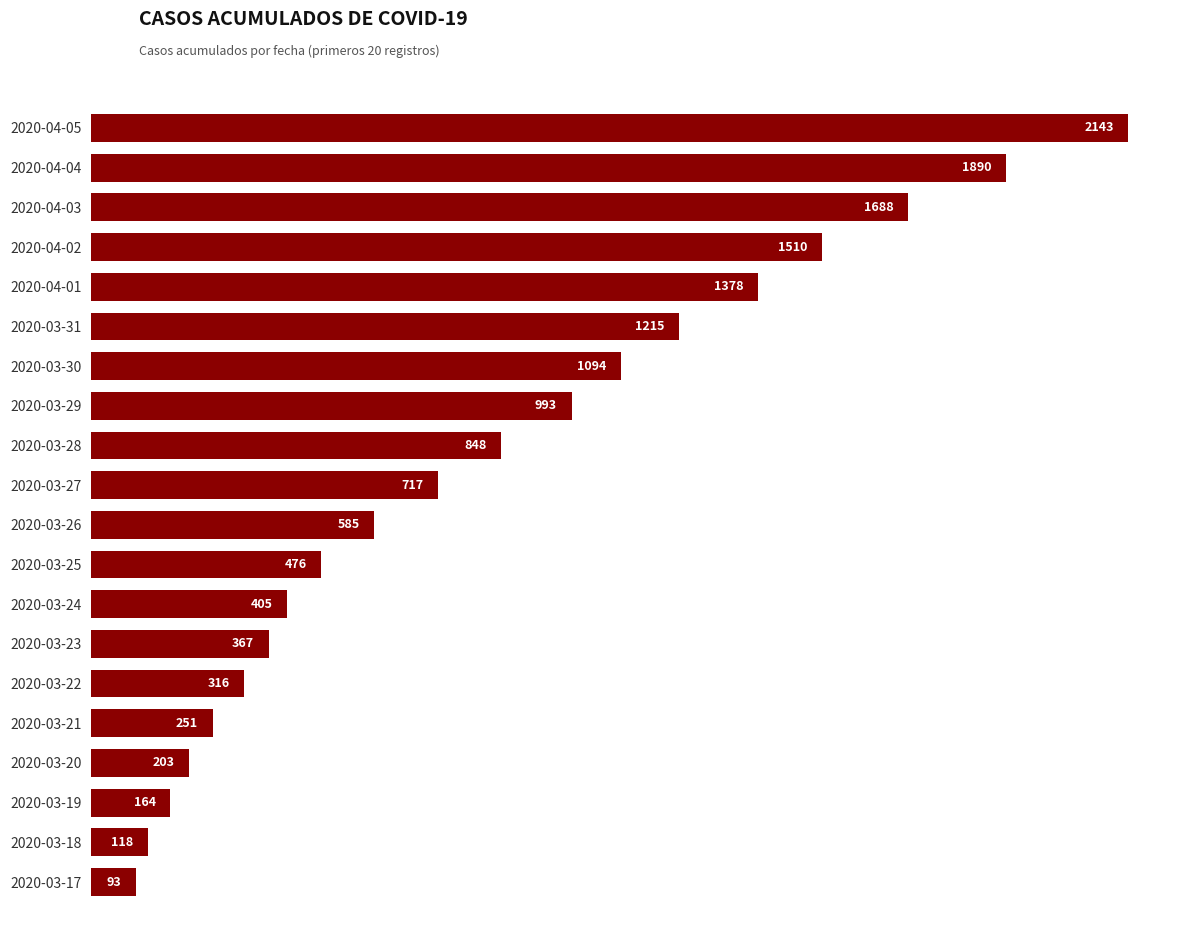

Read the value at 2020-03-21, to the nearest 100.

300